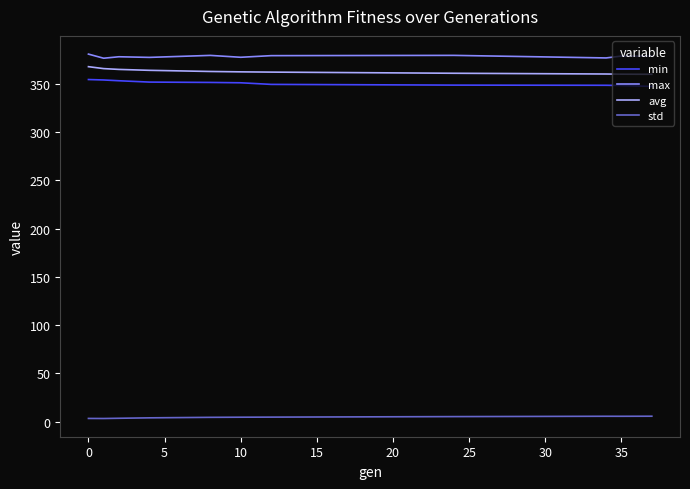

What is the sum of all max values?

4163.4